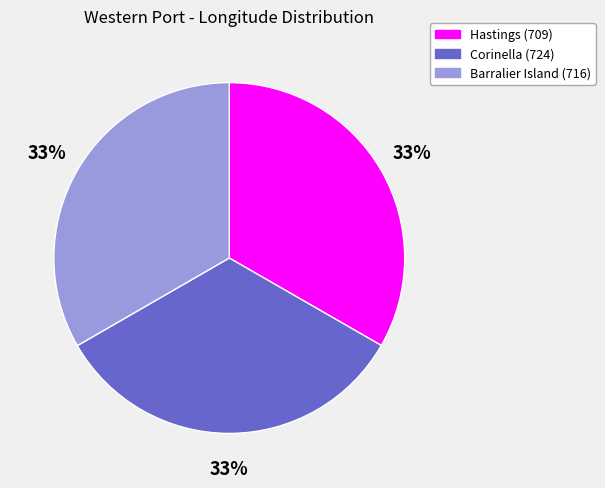

What percentage is the Corinella (724) slice, to the nearest percent?

33%